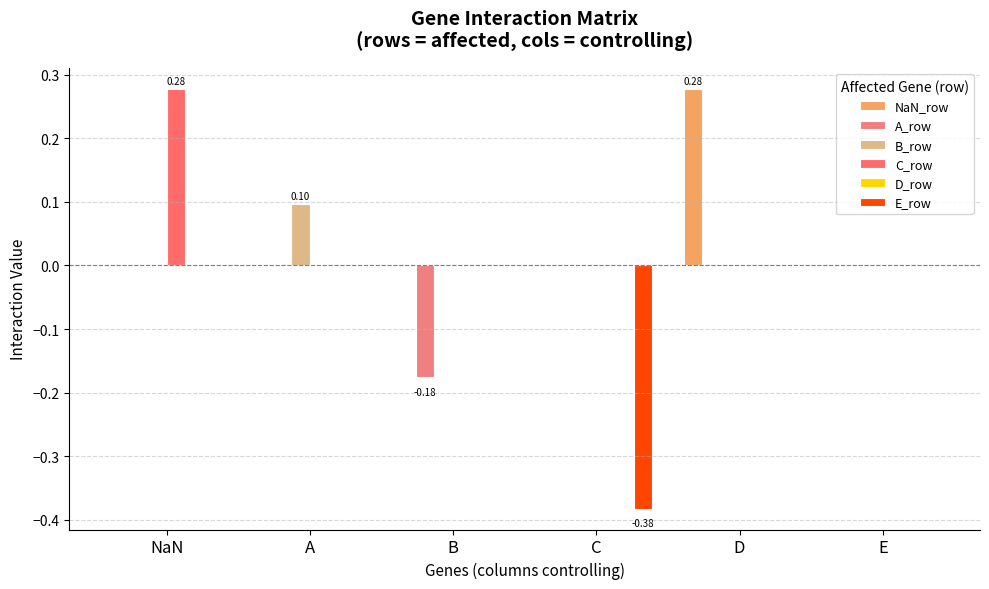

Are the bars grouped side by side (vs. stacked)?

Yes